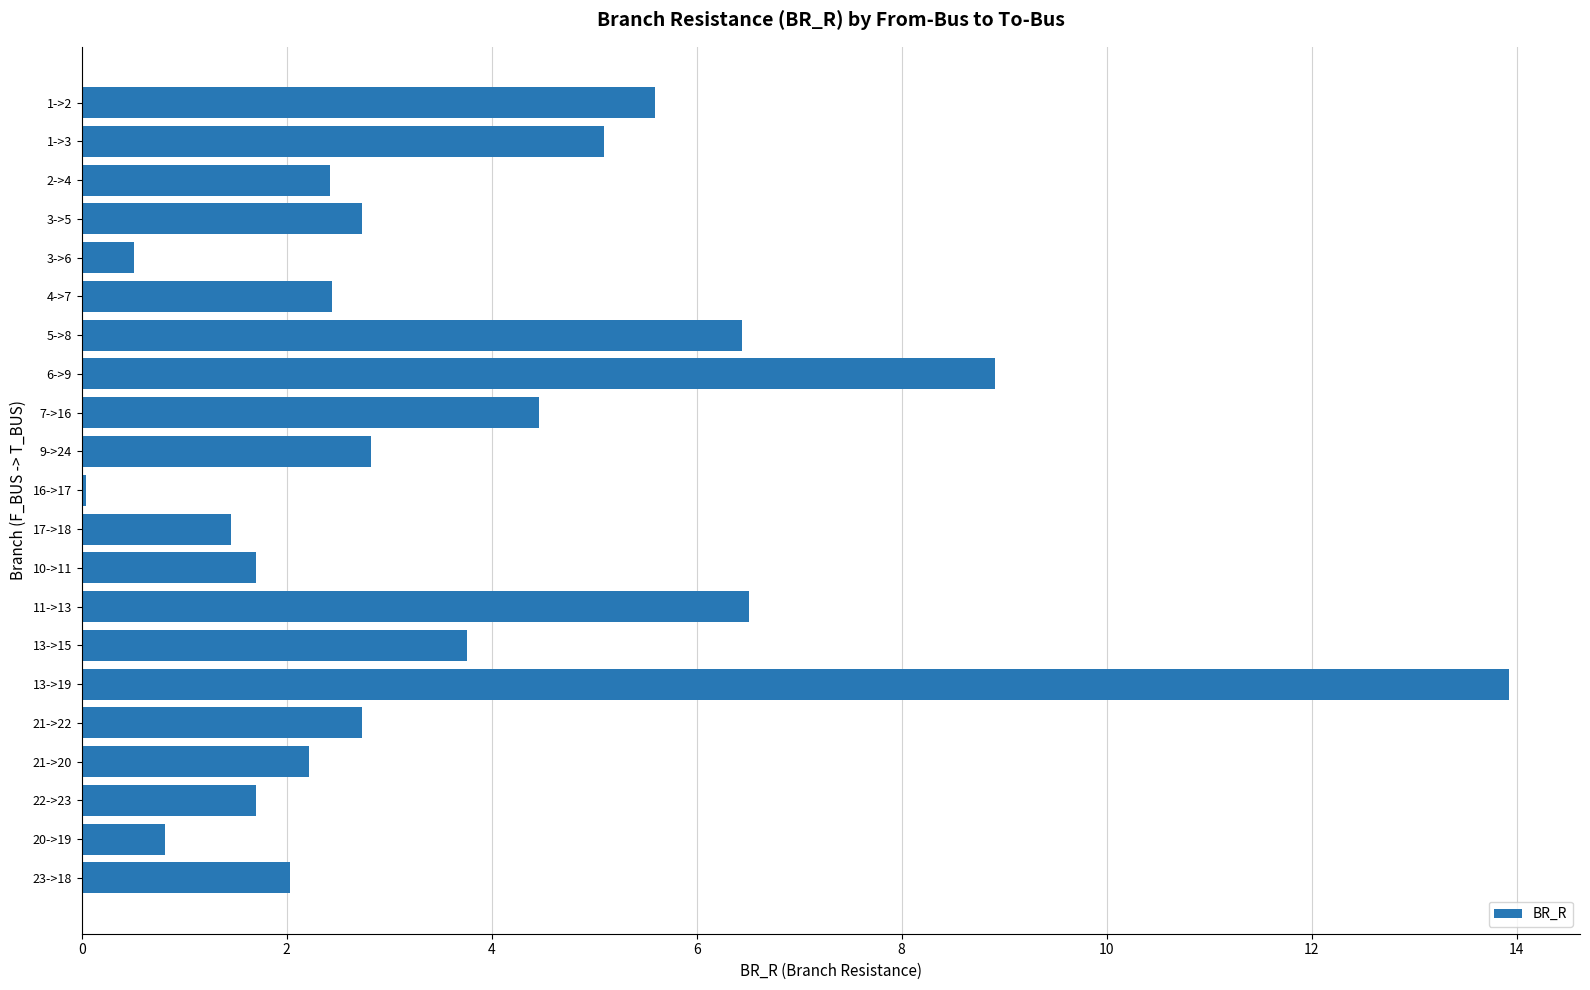

What is the sum of all values?

78.3